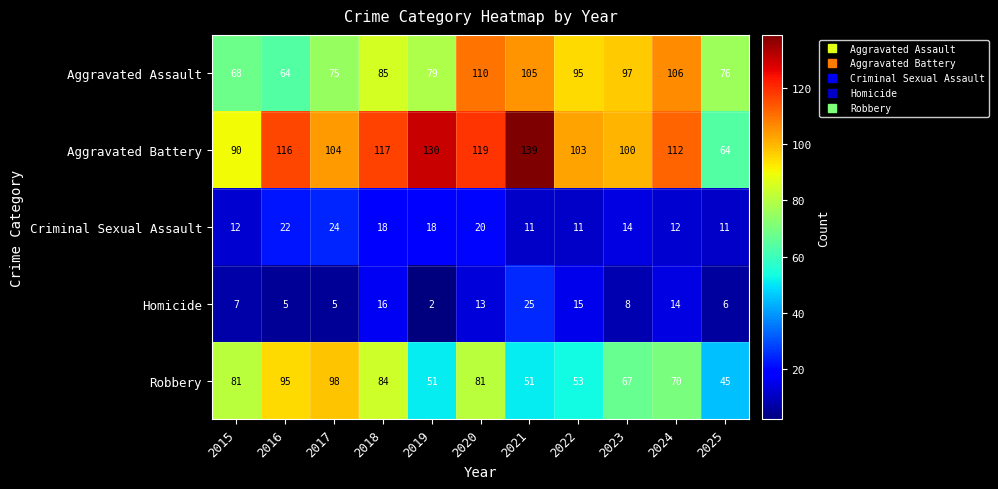

At which category is the sum across all series the highest?

2020